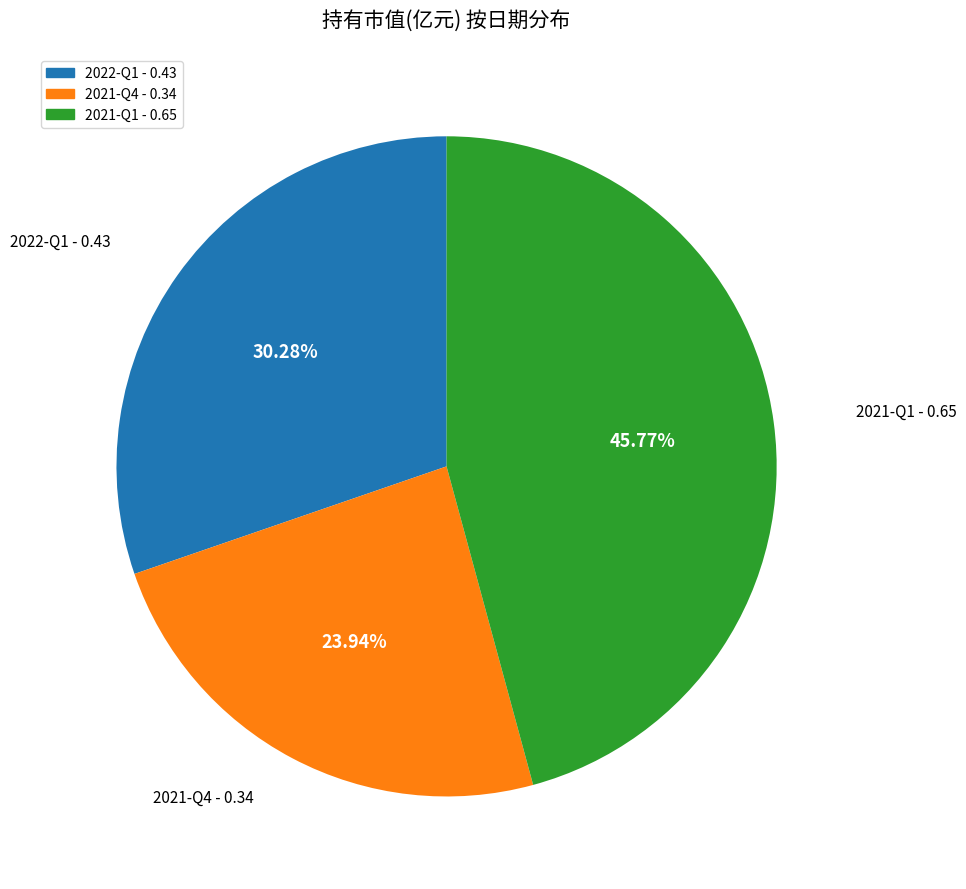

Is it true that 2021-Q4 is 12% of the pie?

False